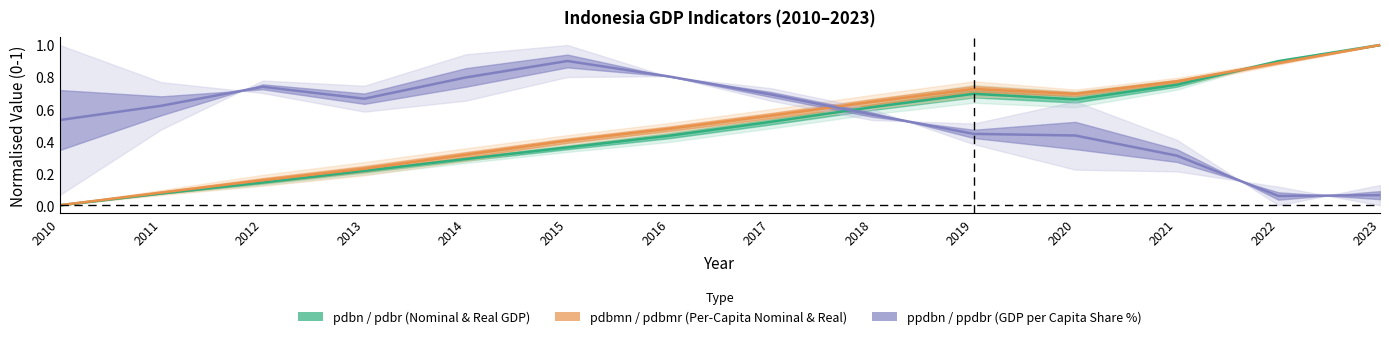

List the series in order of their overall mean, highest first.

ppdbn / ppdbr (GDP per Capita Share %), pdbmn / pdbmr (Per-Capita Nominal & Real), pdbn / pdbr (Nominal & Real GDP)